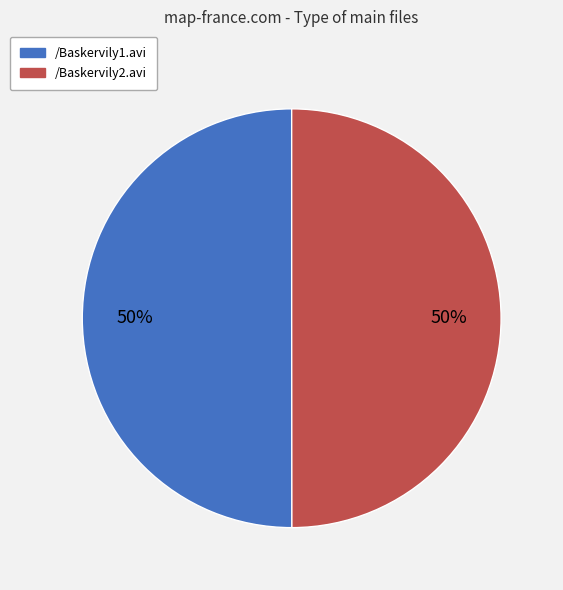

Count the number of slices in the pie.

2